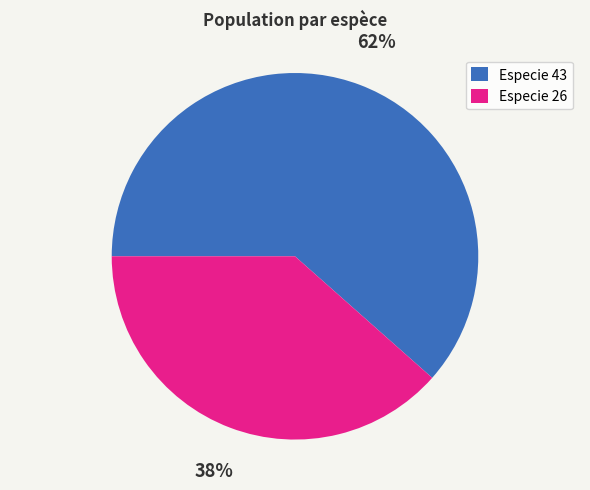

To the nearest percent, what is the average slice percentage?

50%